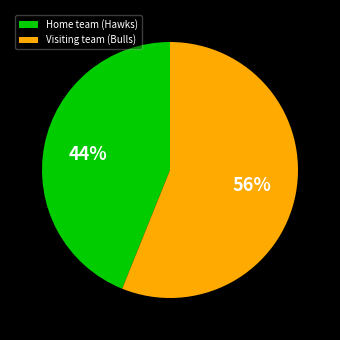

To the nearest percent, what percentage of the pie is Visiting team (Bulls)?

56%